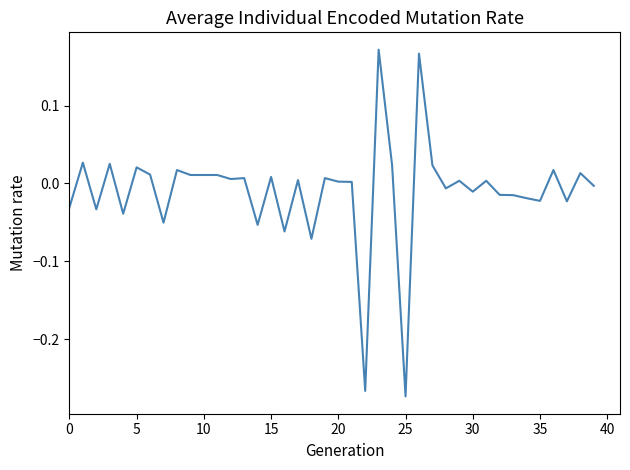

What is the sum of all values?

-0.4